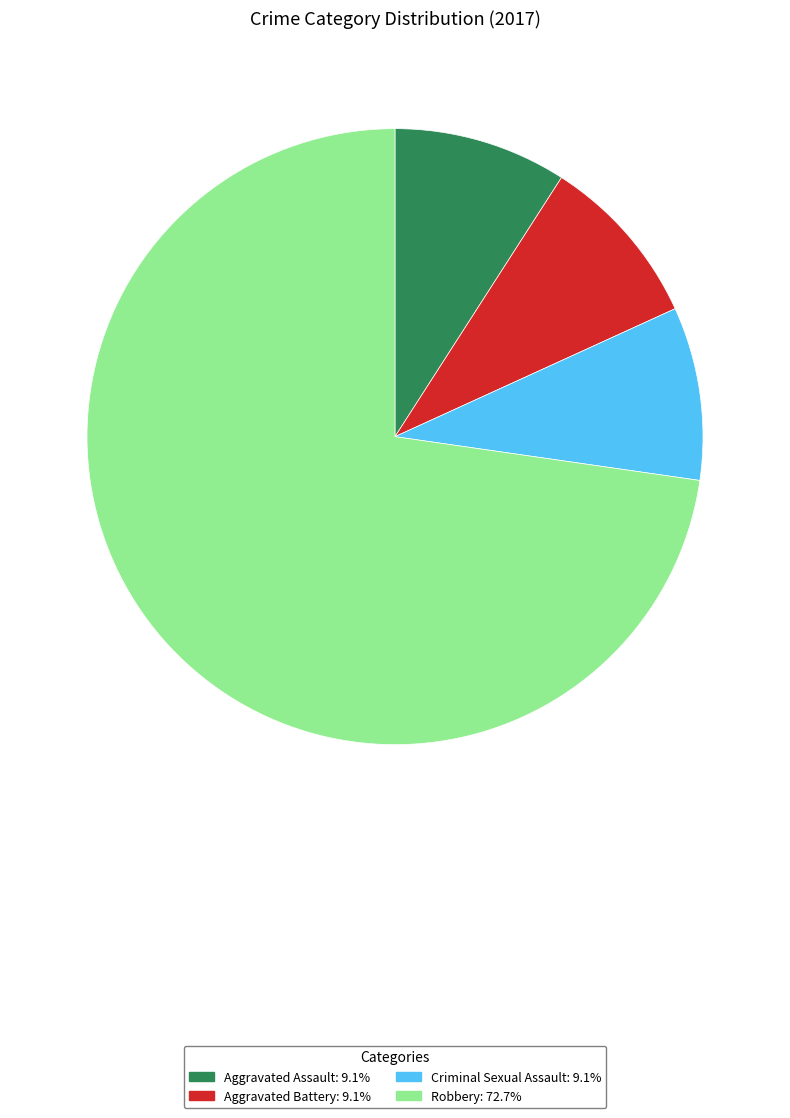

Does any single category account for the majority?

Yes